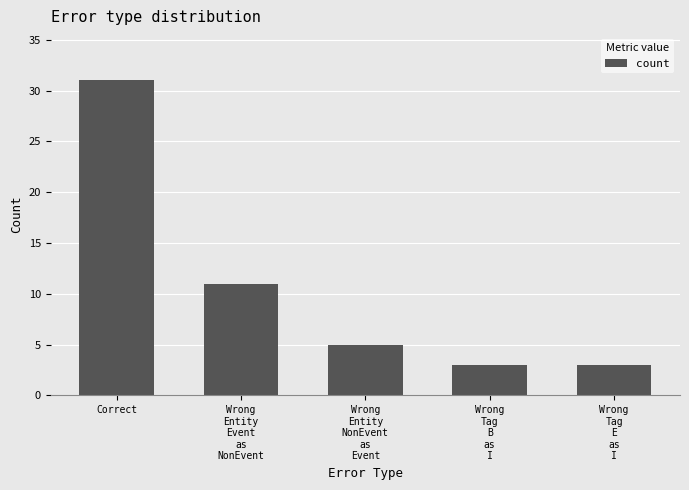

What is the minimum value shown in the chart?

3